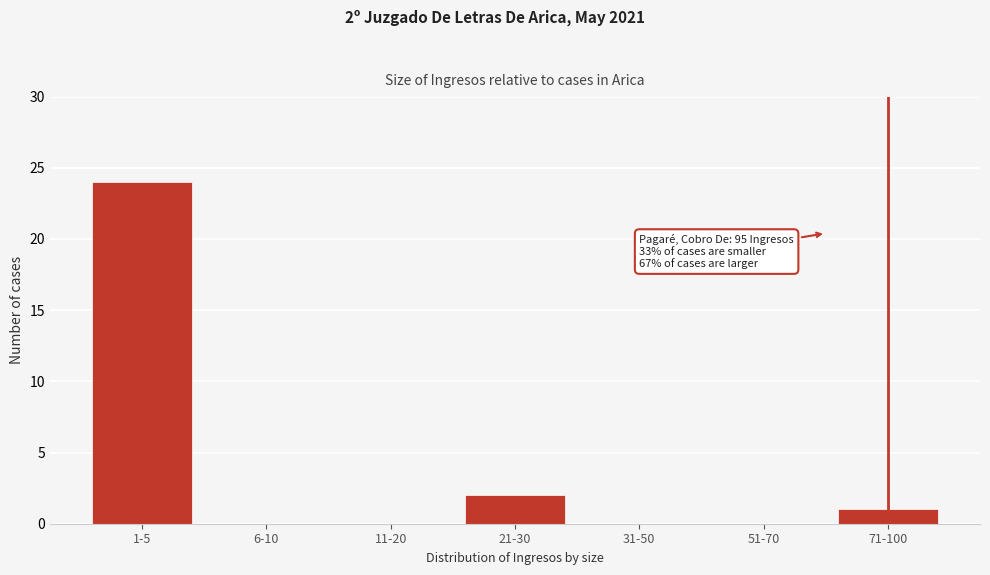

Reading left to right, list all the values displayed in this chart.

1-5=24	6-10=0	11-20=0	21-30=2	31-50=0	51-70=0	71-100=1